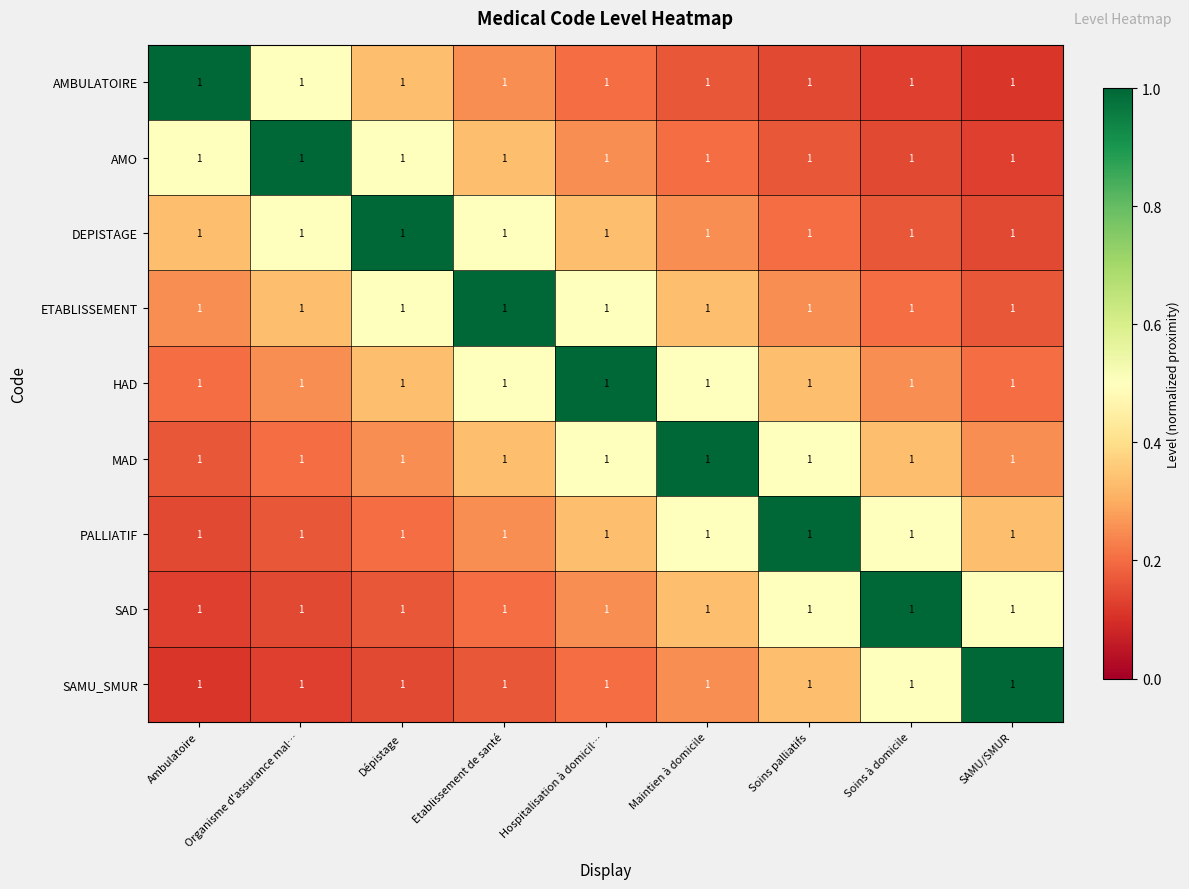

Which series has the largest range (max minus min)?

AMBULATOIRE